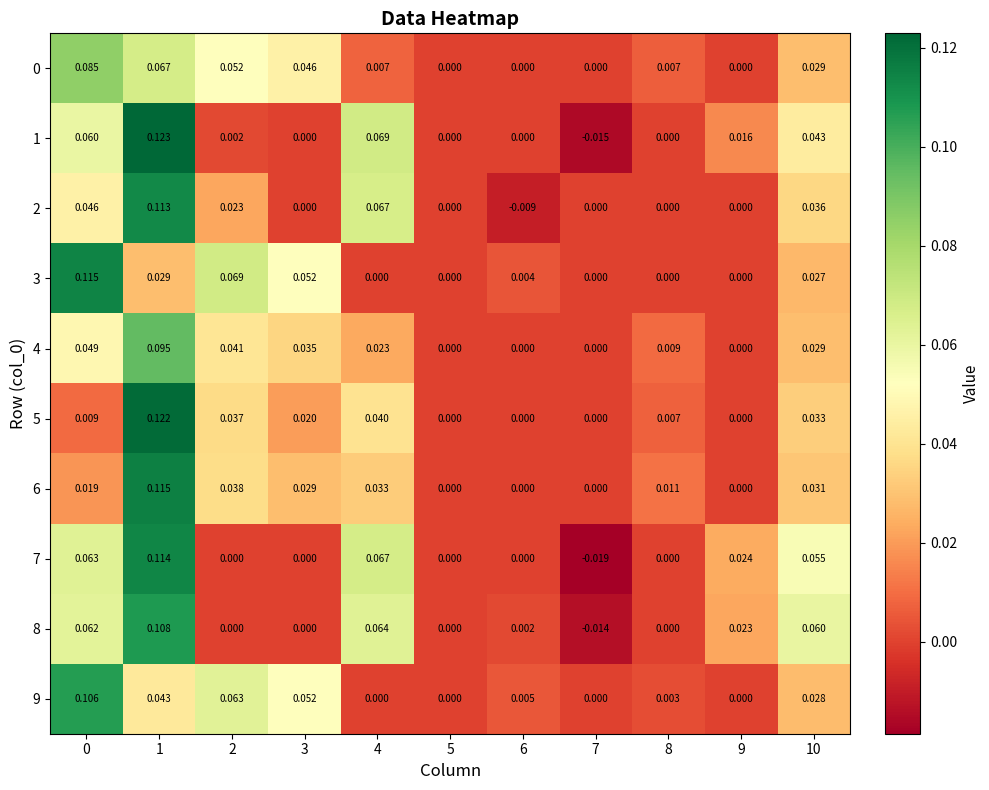

Between 8 and 10, which series saw the biggest shift?

8